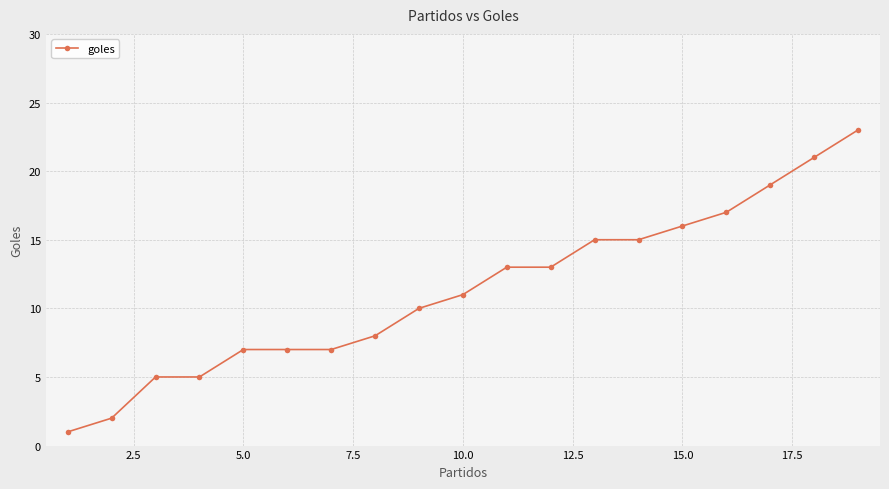

Reading right to left, what are all the values shown in this chart?

23	21	19	17	16	15	15	13	13	11	10	8	7	7	7	5	5	2	1